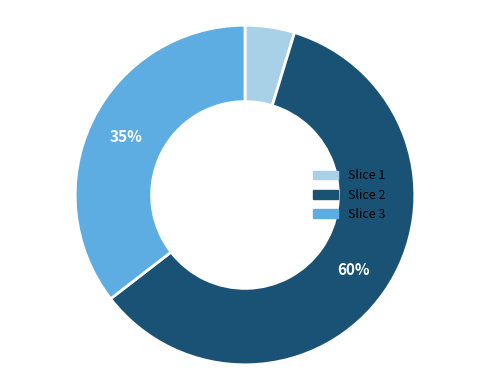

To the nearest percent, what is the difference between the largest and smallest slice percentages?

55%